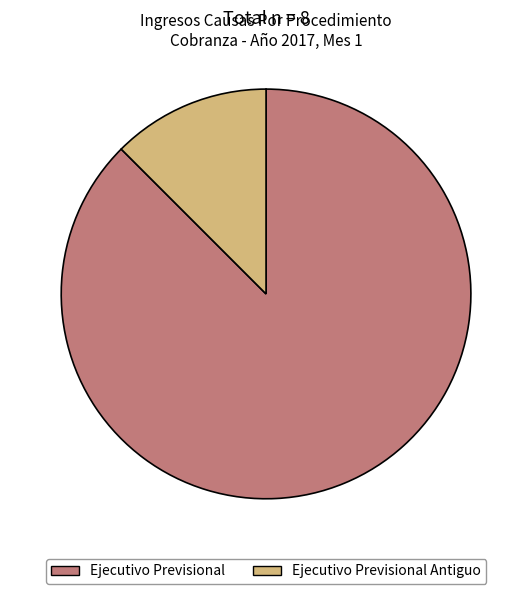

Which category has the biggest portion of the pie?

Ejecutivo Previsional